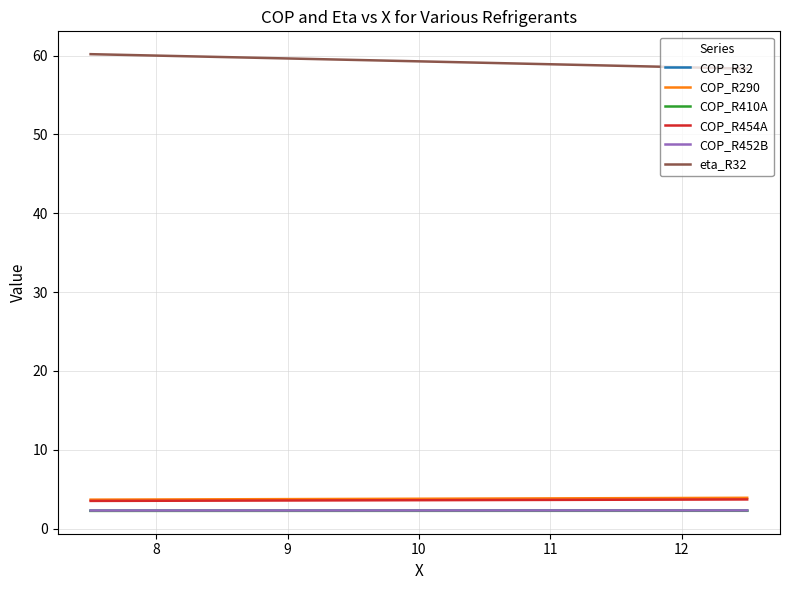

What is the maximum value shown in the chart?

60.2